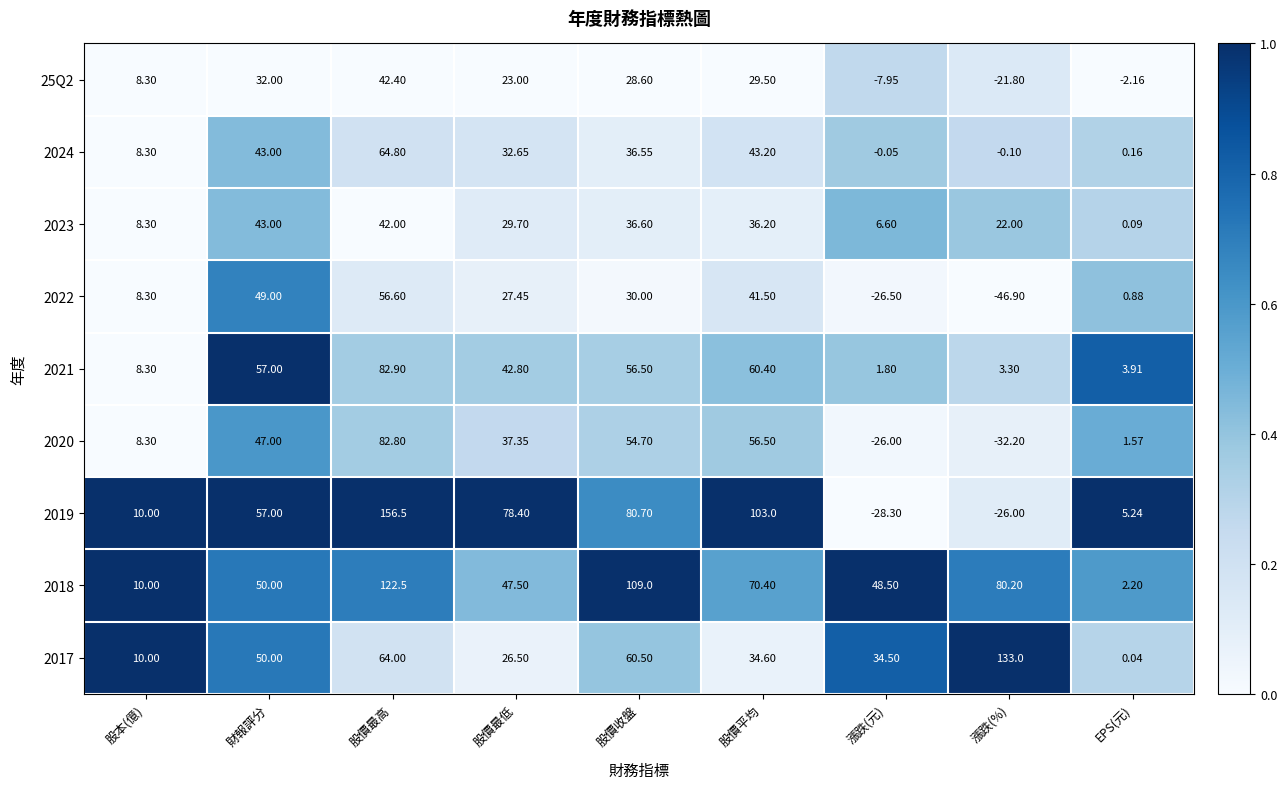

Which category has the highest value in the 2024 series?

股價最高